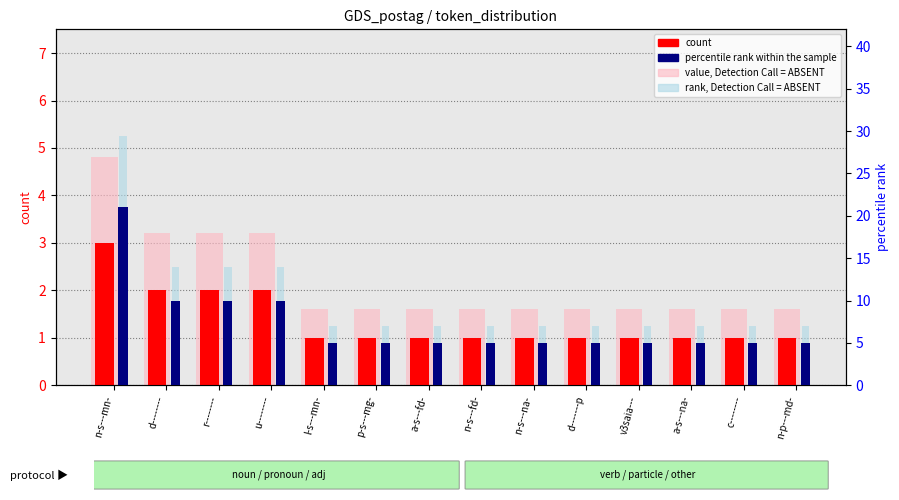

Which category has the highest value in the value, Detection Call = ABSENT series?

n-s---mn-